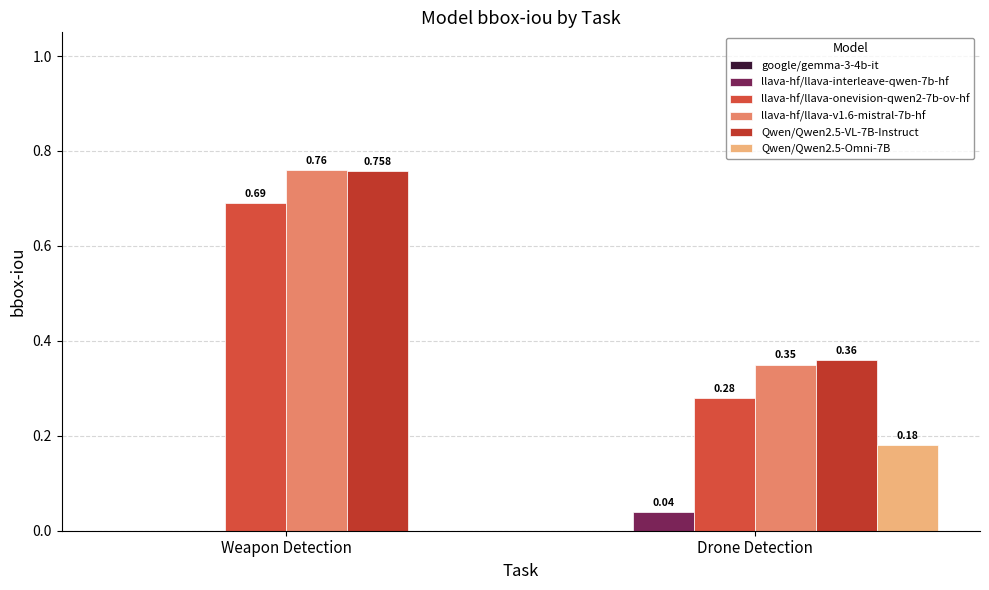

How many data points in Qwen/Qwen2.5-Omni-7B are above 0?

1